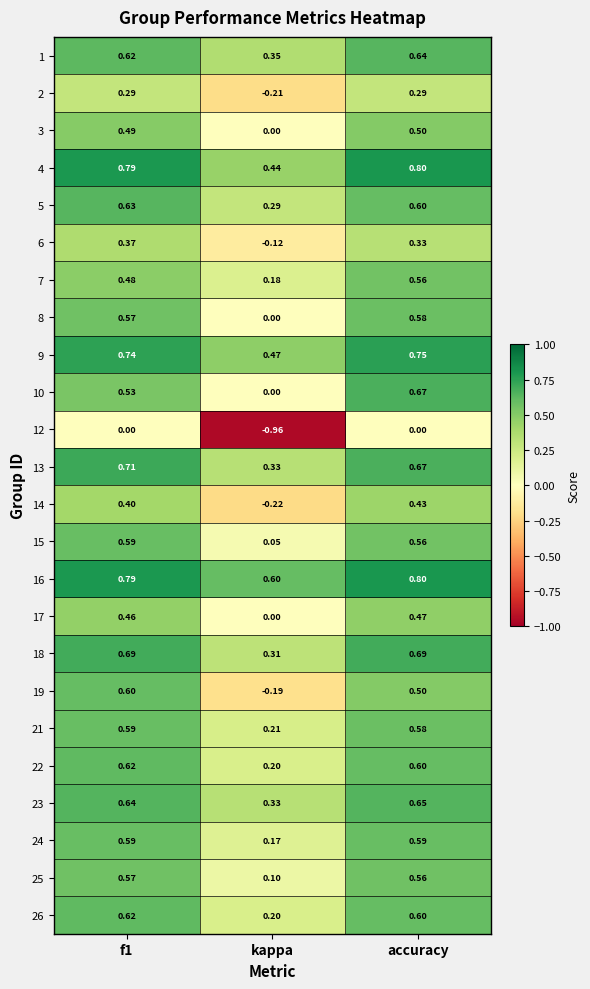

Is the value of 12 at accuracy greater than the value of 6 at accuracy?

No